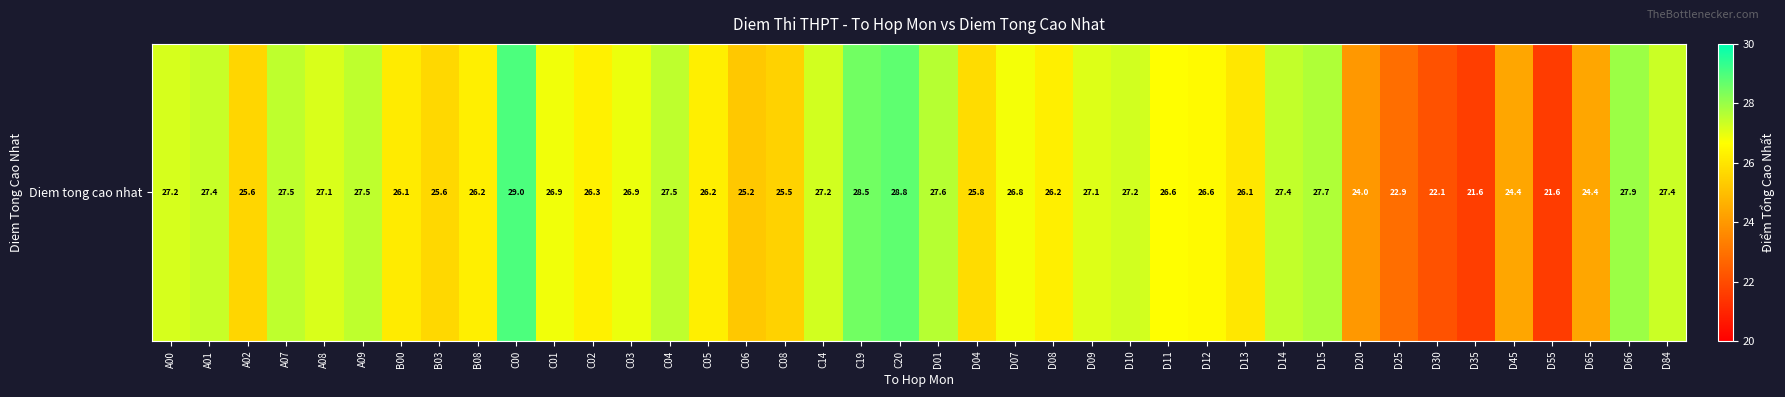

List the labels in order of value, largest first.

C00, C20, C19, D66, D15, D01, A07, A09, C04, D14, A01, D84, C14, D10, A00, A08, D09, C03, C01, D07, D11, D12, C02, B08, C05, D08, B00, D13, D04, B03, A02, C08, C06, D45, D65, D20, D25, D30, D35, D55